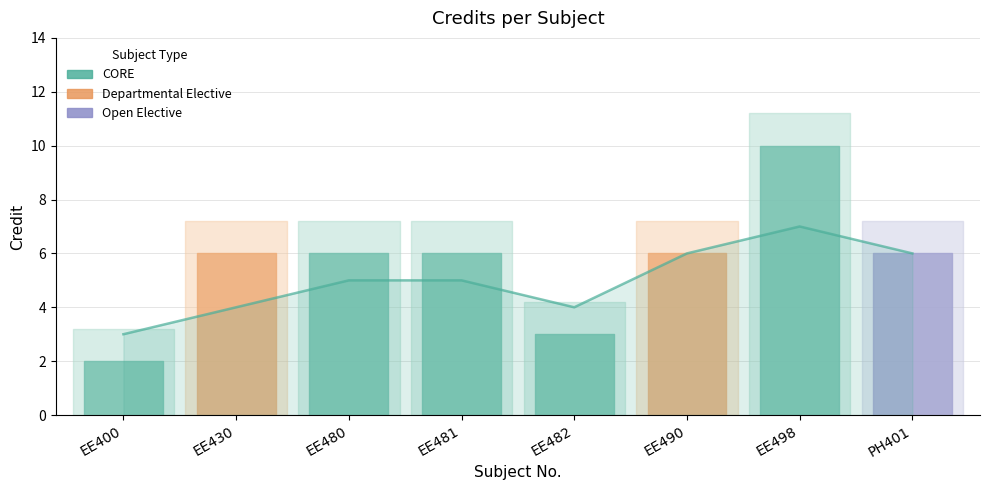

At which category does the data reach its first local peak?

EE498